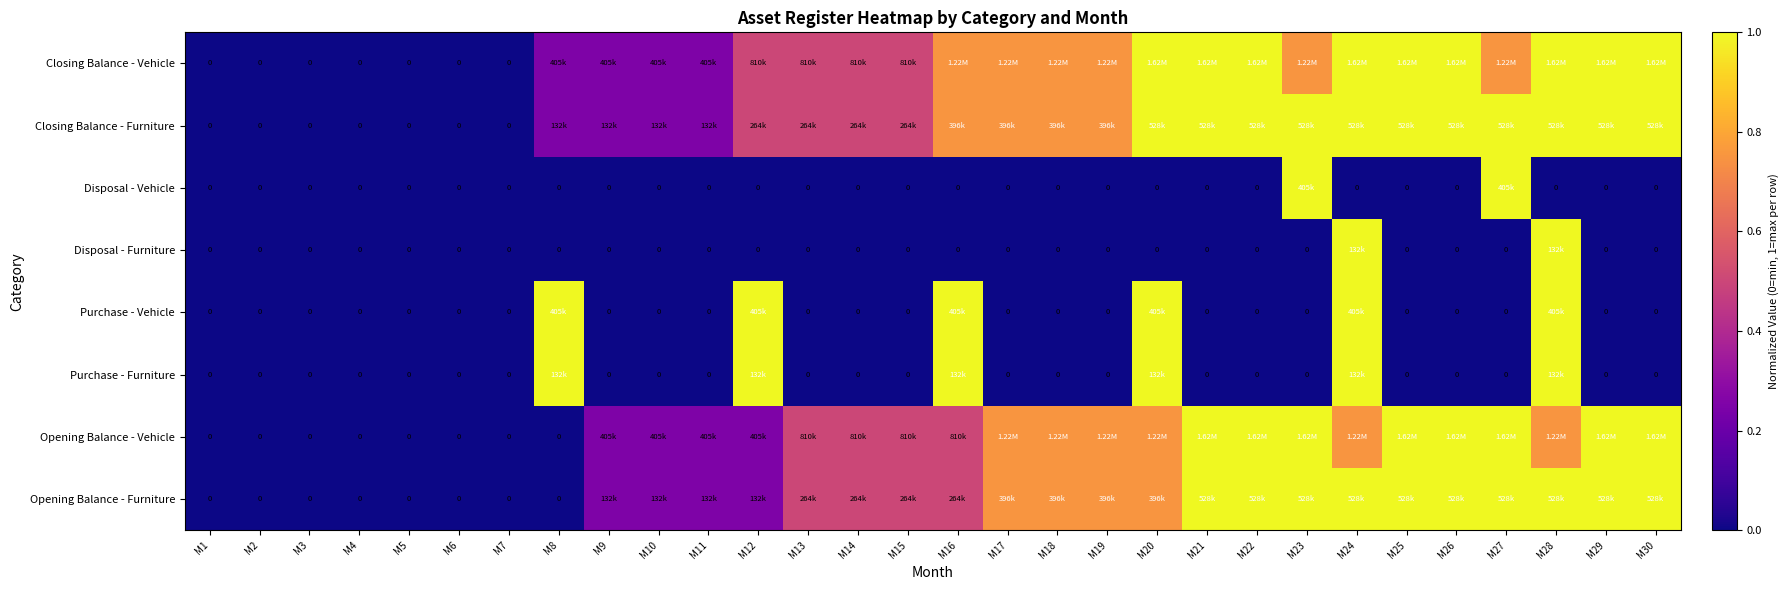

What is the maximum value for Disposal - Vehicle?

1.0